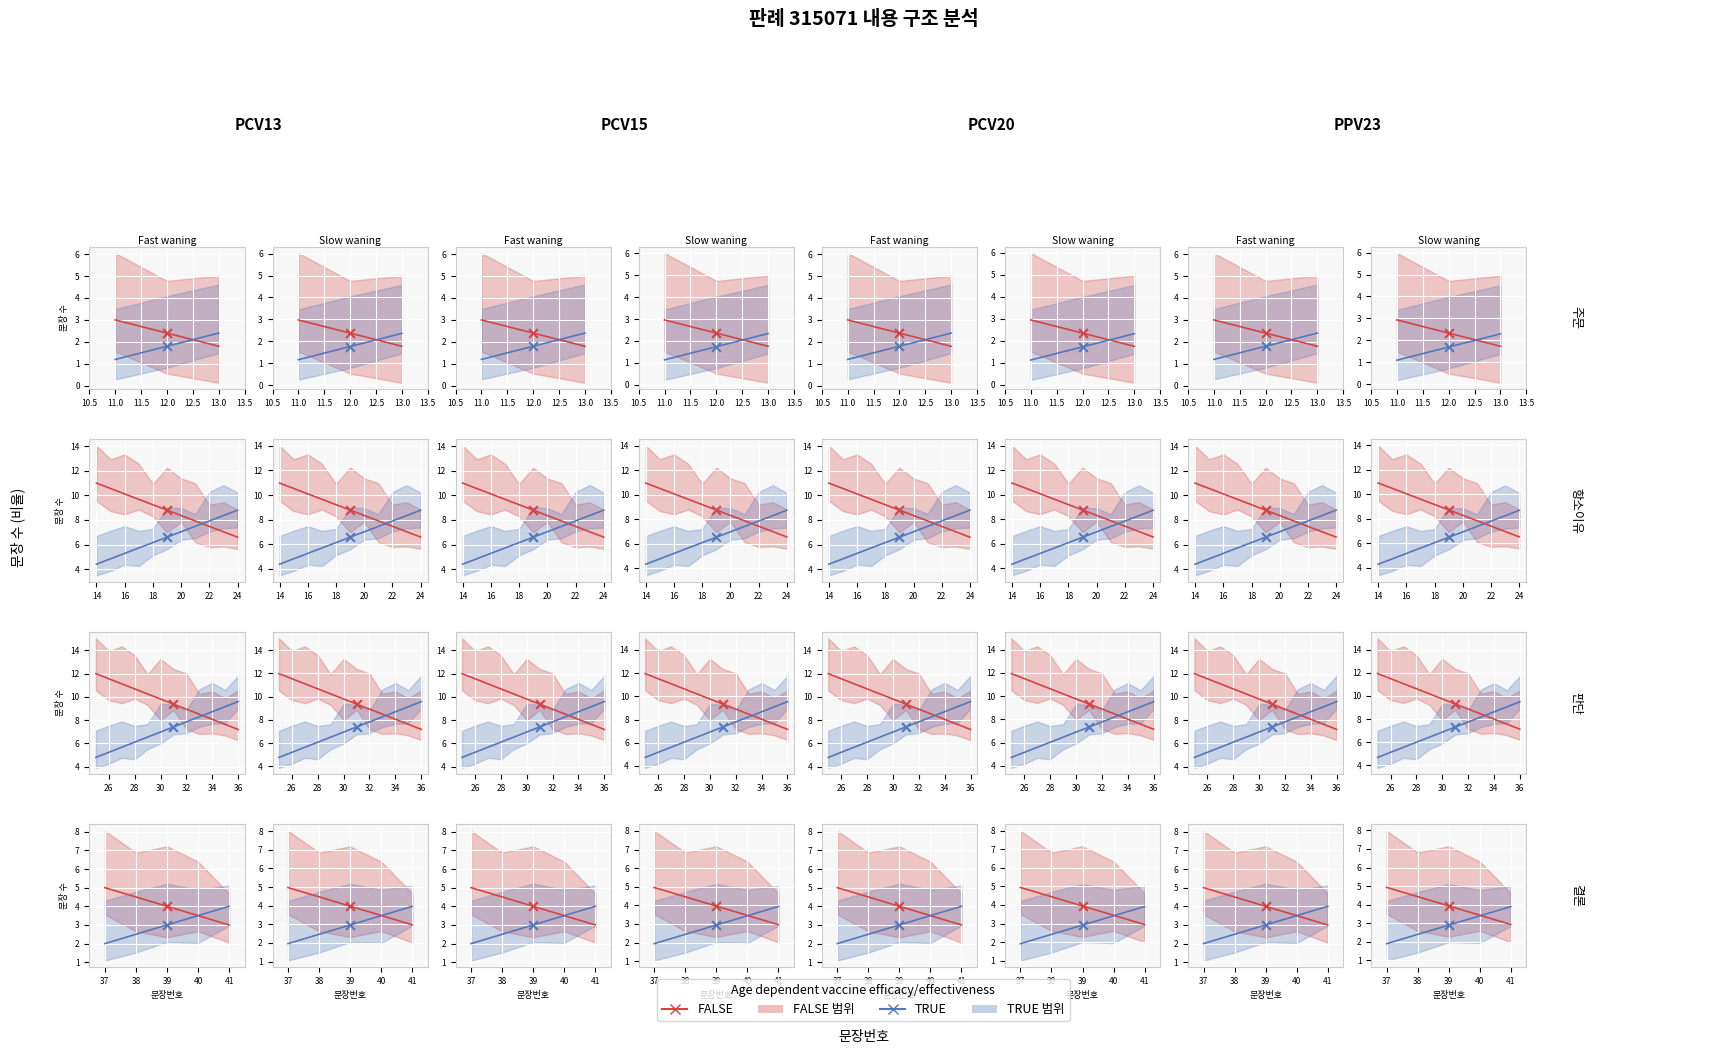

Which series contains the highest Y value?

FALSE